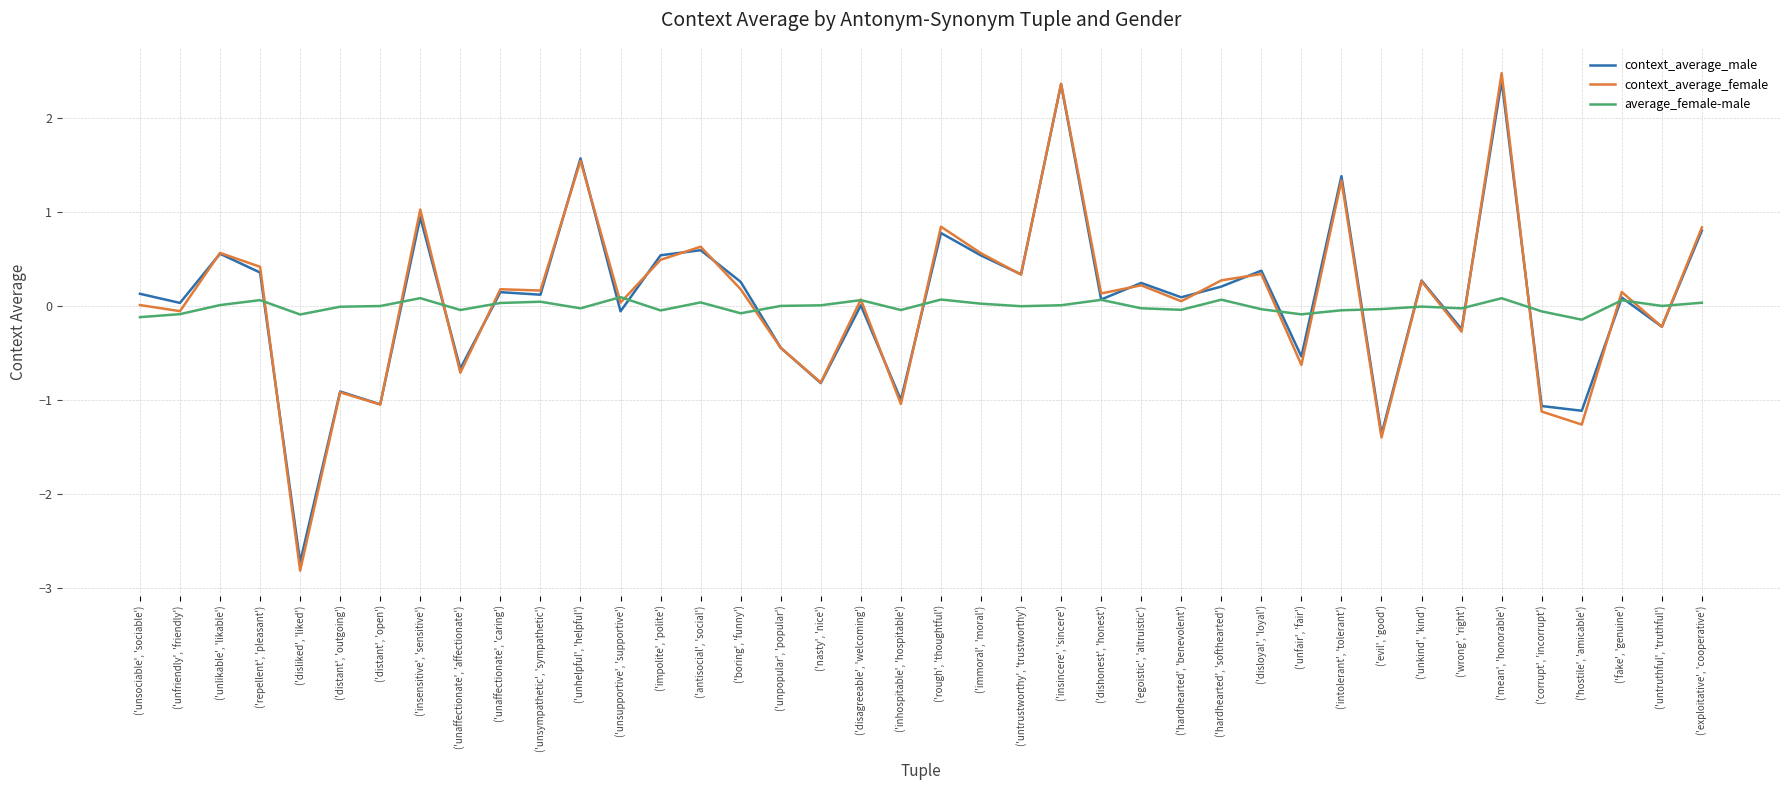

Which series has the largest range (max minus min)?

context_average_female